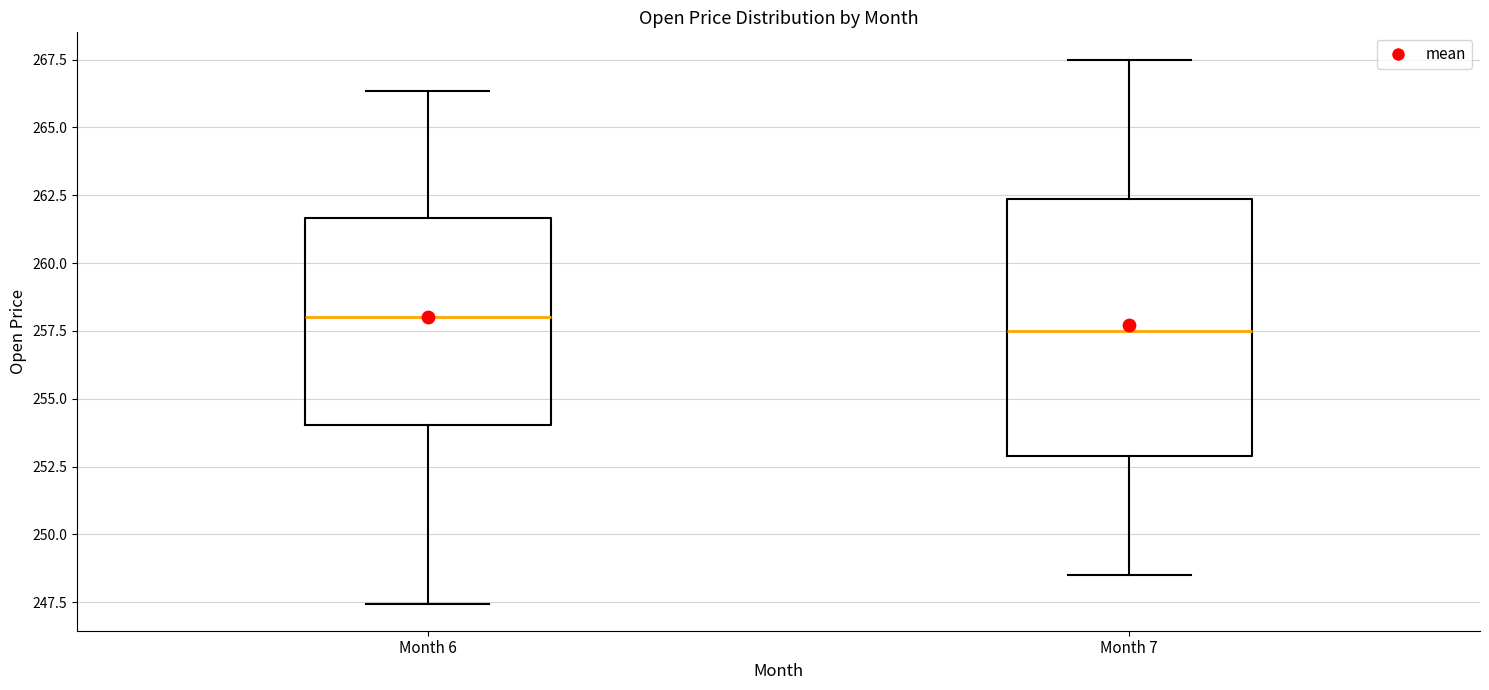

Reading left to right, read every box against the y-axis: the position of its median line, the range the box covers, and the ends of its whiskers. The values are not printed on the chart, so give them approximately, as read against the axis.

Month 6: median 258.0, box 254.0 to 261.5, whiskers 247.5 to 266.5
Month 7: median 257.5, box 253.0 to 262.5, whiskers 248.5 to 267.5